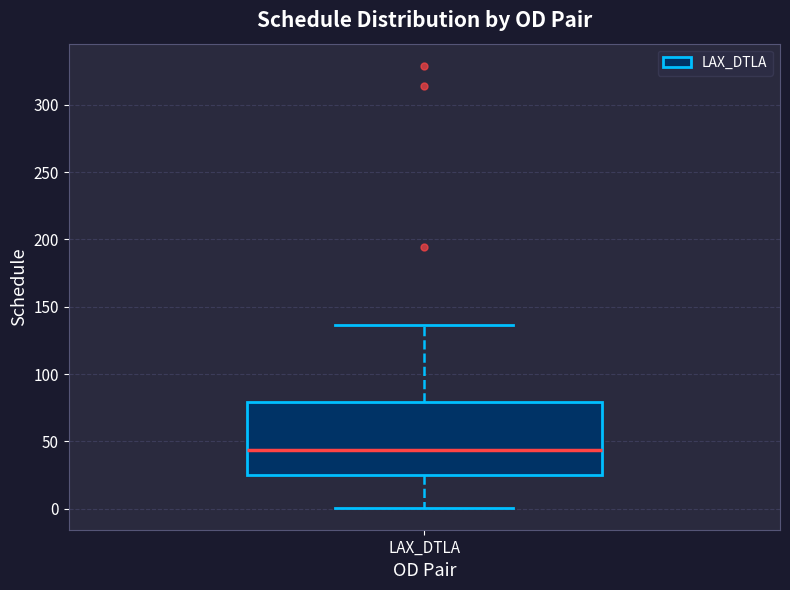

Transcribe this box plot: give where the median line is, the range the box spans, and where the two whiskers end, as read against the y-axis. The values are not printed on the chart, so give them approximately, as read against the axis.

median 45, box 25 to 80, whiskers 0 to 135